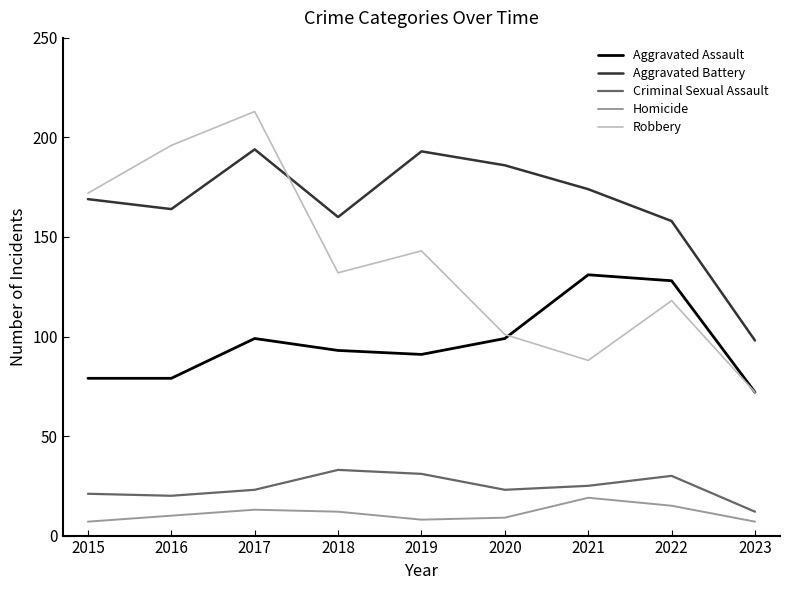

What is the difference between the Aggravated Assault values at 2020 and 2015?

20